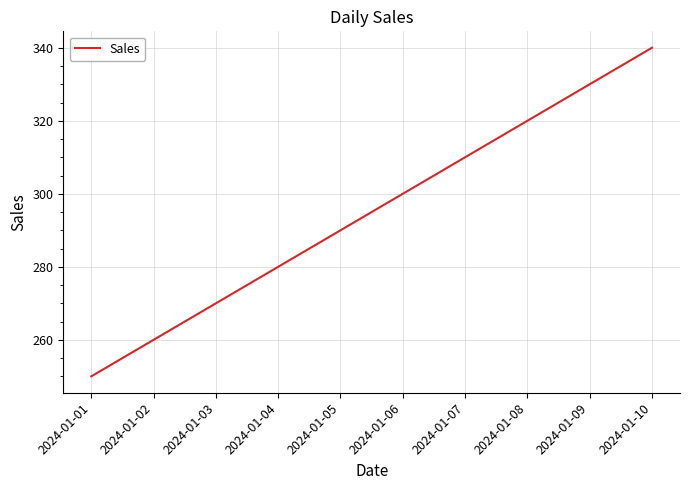

What is the difference between the maximum and second lowest values?

80